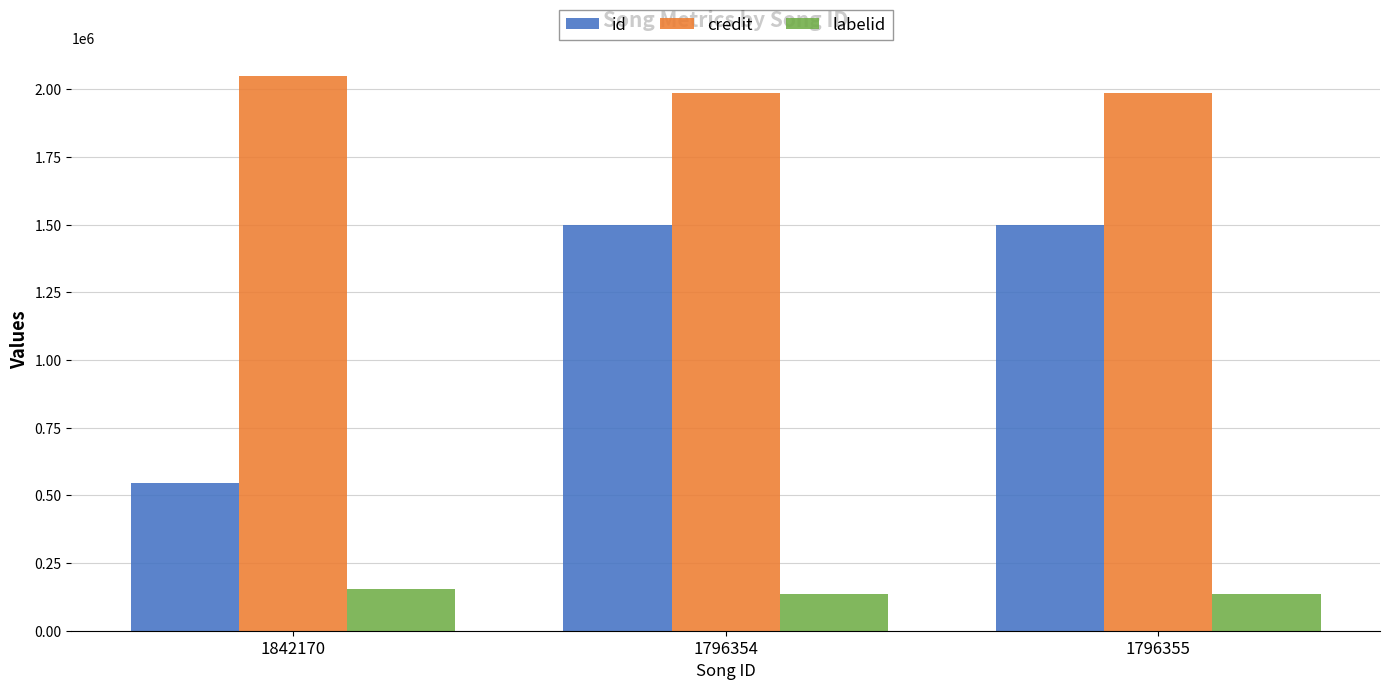

Which series has the largest total across all categories?

credit